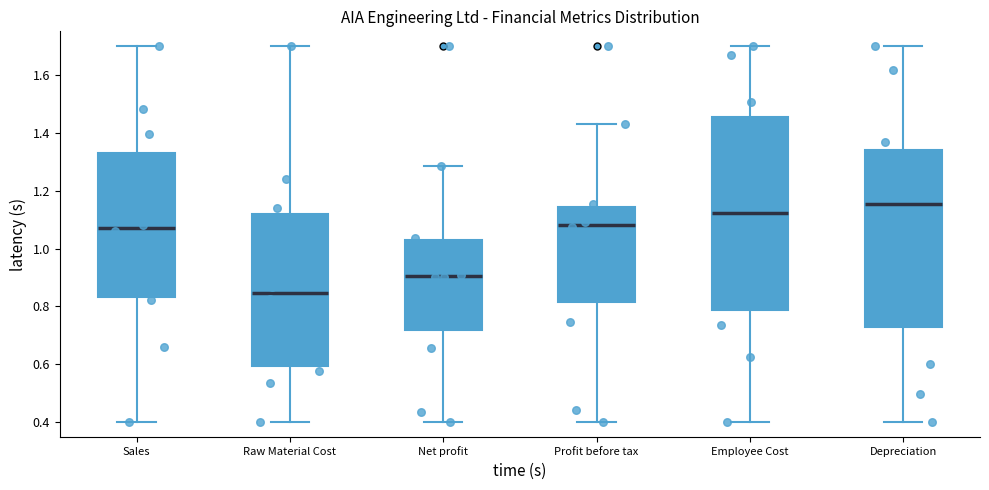

Reading left to right, read every box against the y-axis: the position of its median line, the range the box covers, and the ends of its whiskers. The values are not printed on the chart, so give them approximately, as read against the axis.

Sales: median 1.08, box 0.84 to 1.34, whiskers 0.40 to 1.70
Raw Material Cost: median 0.84, box 0.60 to 1.12, whiskers 0.40 to 1.70
Net profit: median 0.90, box 0.72 to 1.02, whiskers 0.40 to 1.28
Profit before tax: median 1.08, box 0.82 to 1.14, whiskers 0.40 to 1.42
Employee Cost: median 1.12, box 0.78 to 1.46, whiskers 0.40 to 1.70
Depreciation: median 1.16, box 0.74 to 1.34, whiskers 0.40 to 1.70